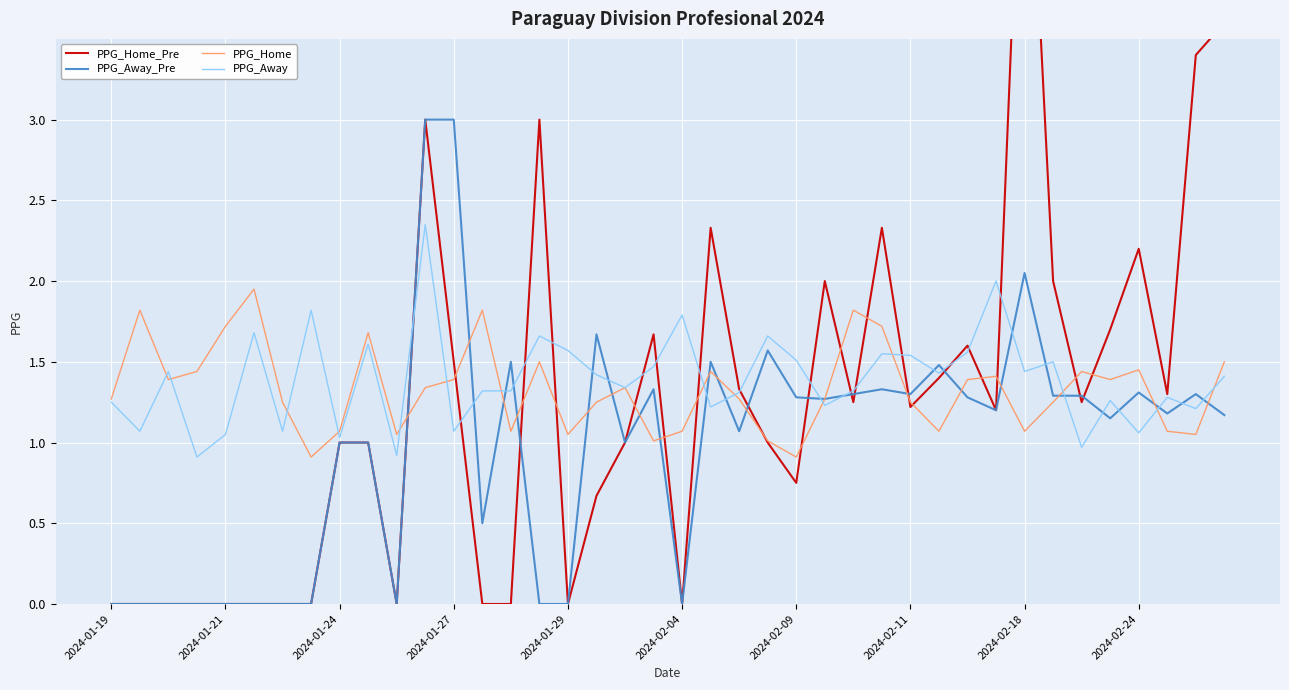

What is the difference between the PPG_Home values at 11 and 21?

0.1